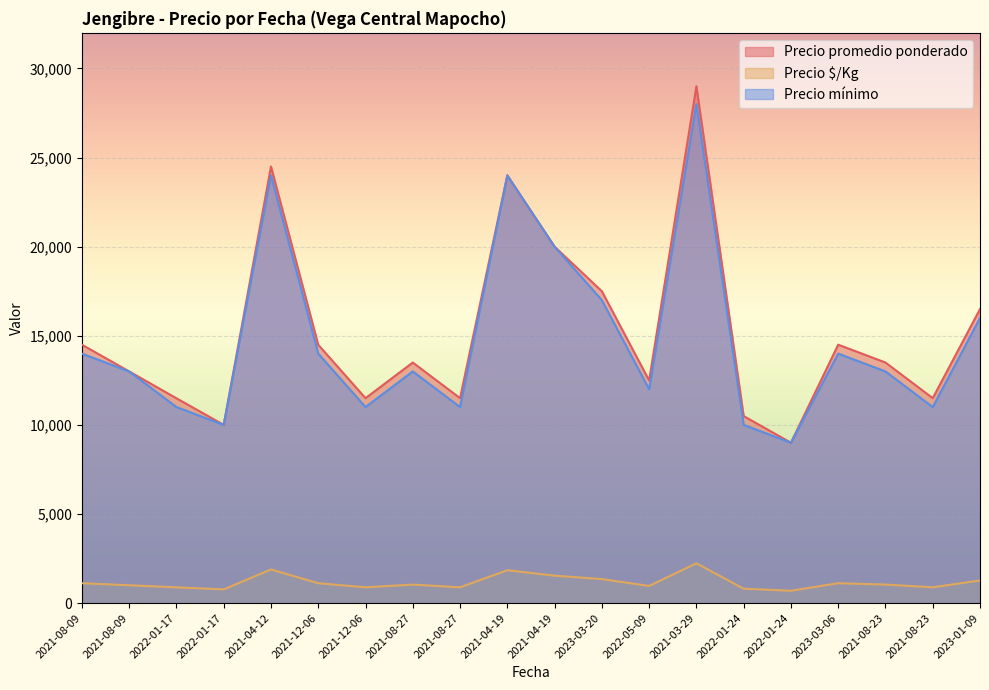

What is the sum of all Precio mínimo values?

295000